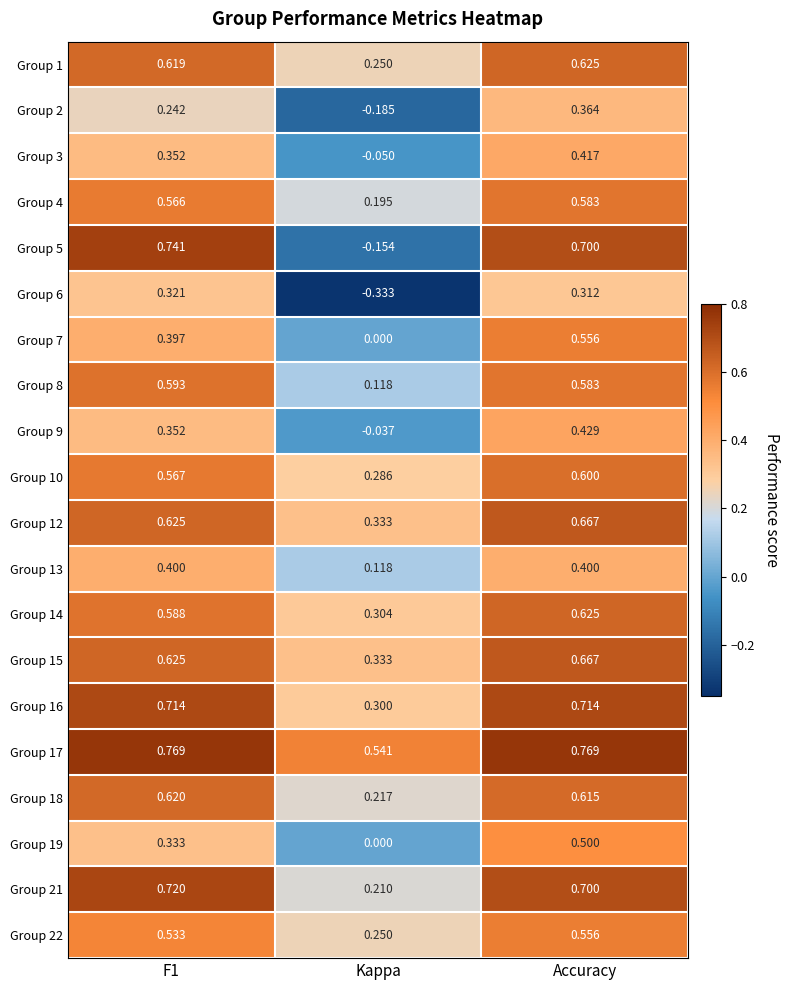

What is the difference between the highest and lowest values at F1?

0.5